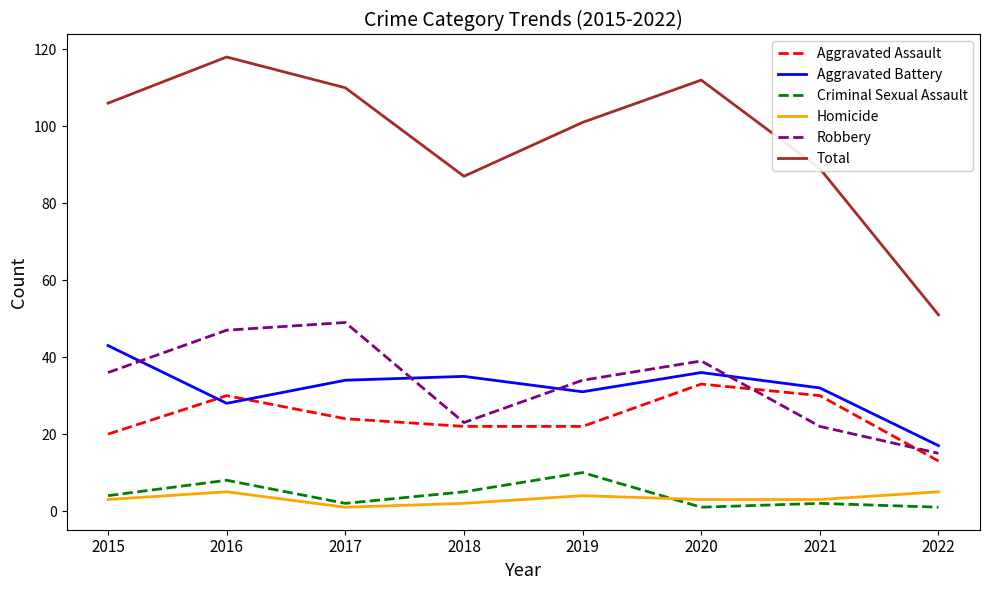

True or false: Total and Homicide cross at least once.

False